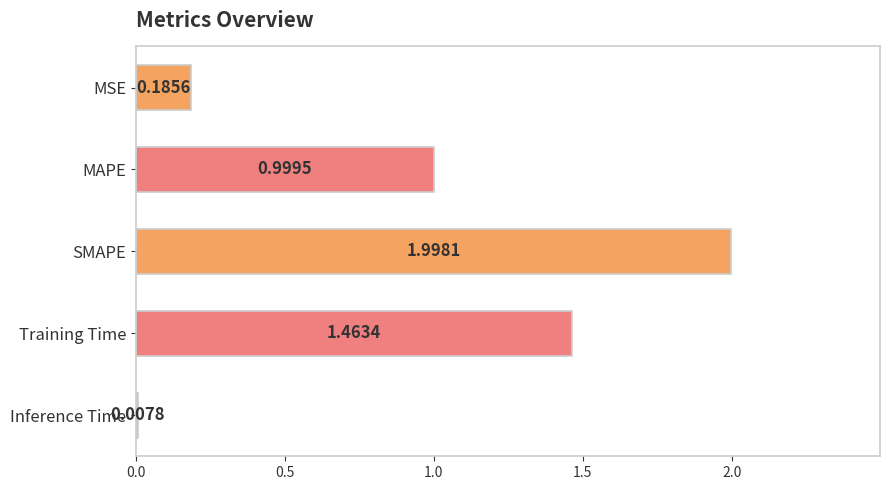

At which category does the chart reach its minimum across all series?

Inference Time